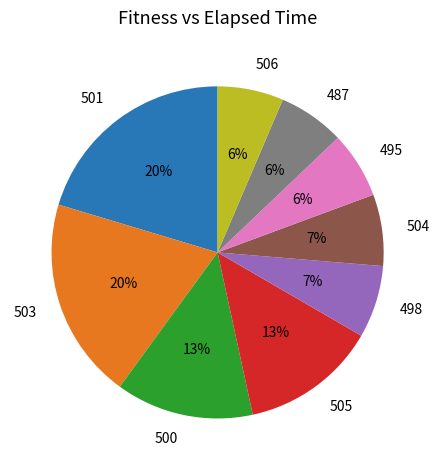

True or false: 495 accounts for 6% of the total.

True